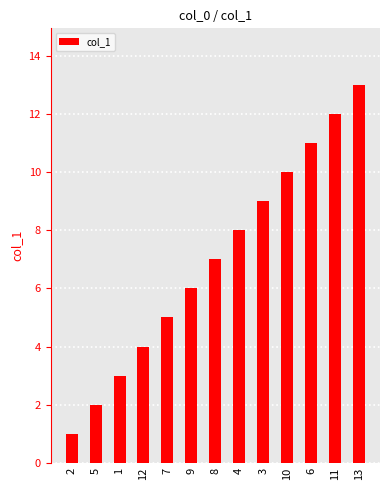

What is the change in value from 8 to 4?

+1